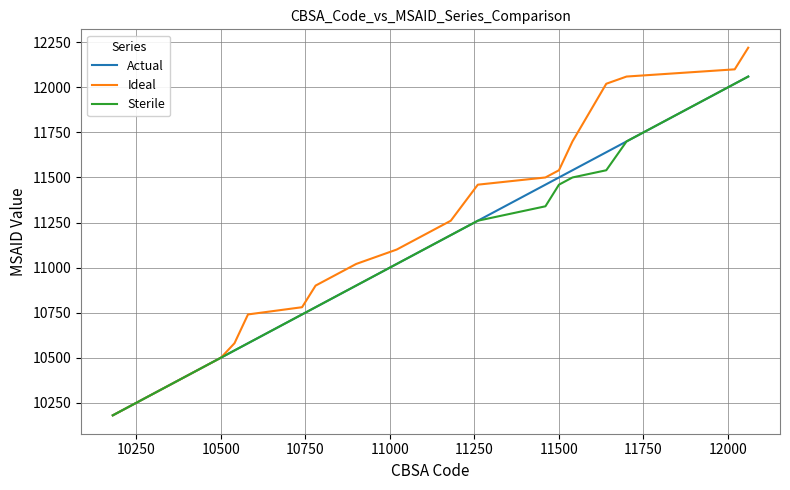

What is the maximum value shown in the chart?

12220